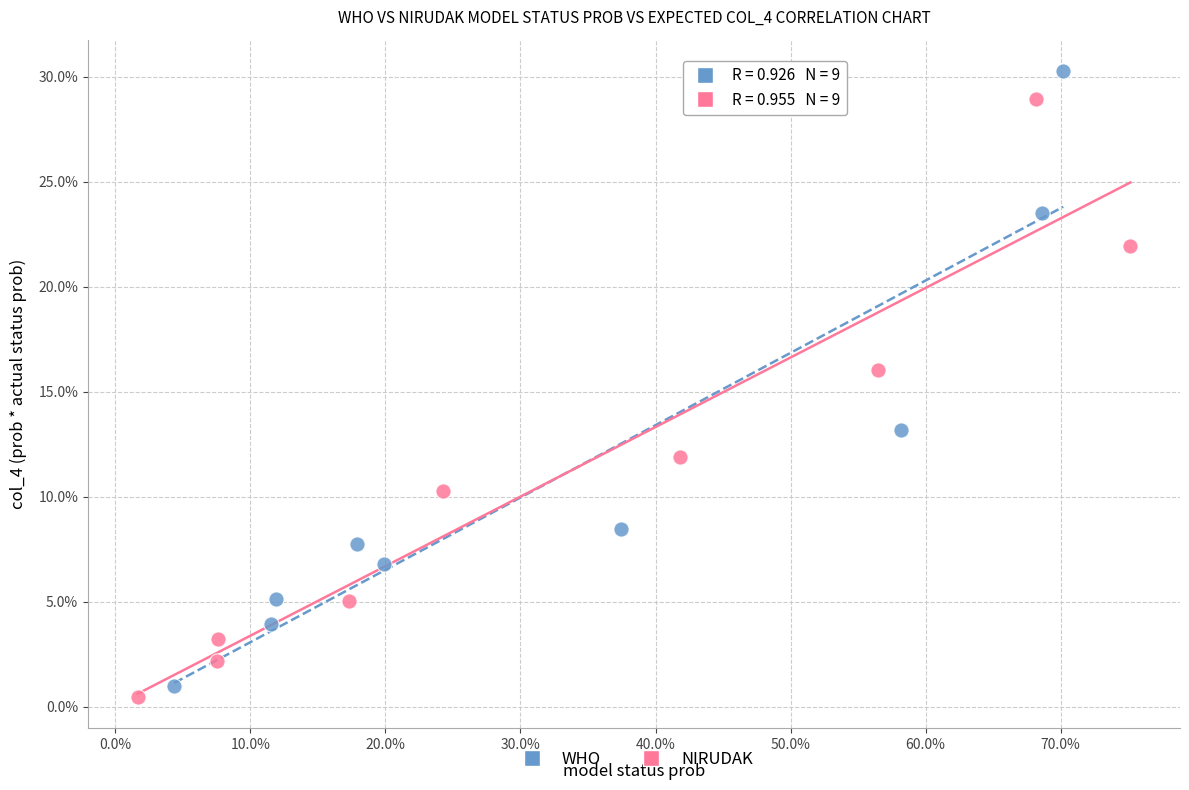

Which series reaches the maximum Y coordinate?

WHO